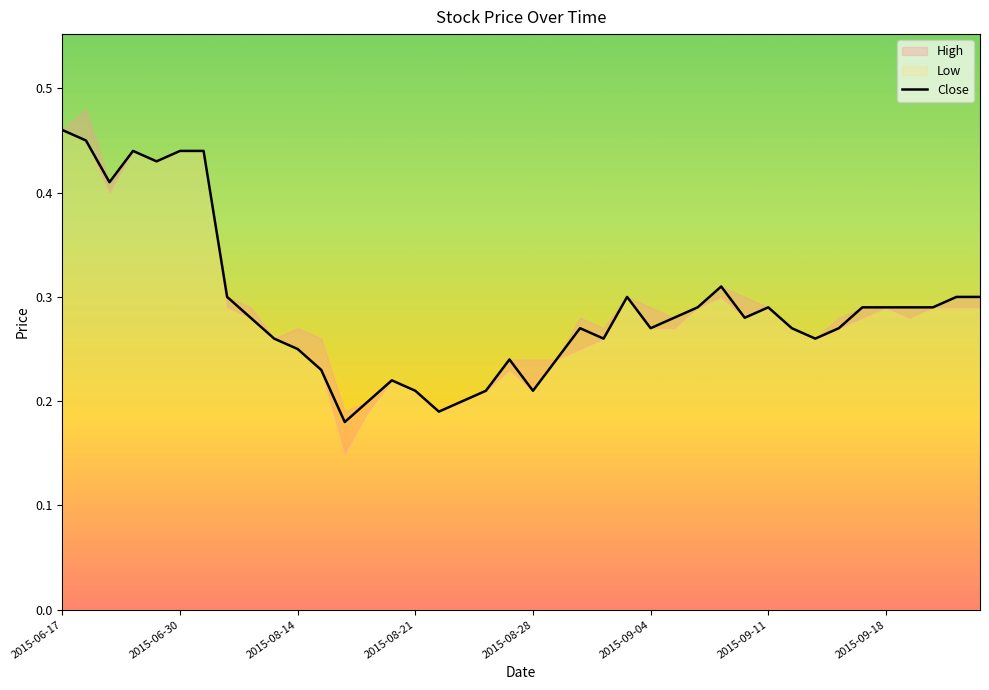

Does the chart have visible grid lines?

No